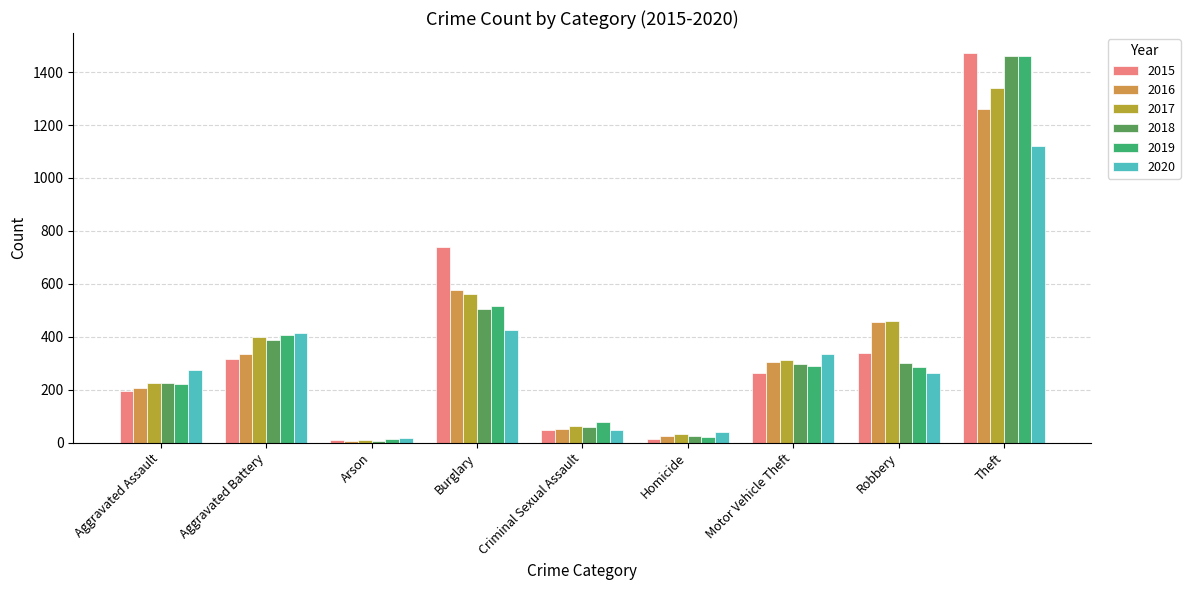

True or false: 2015 has a value of 1191 at Burglary.

False